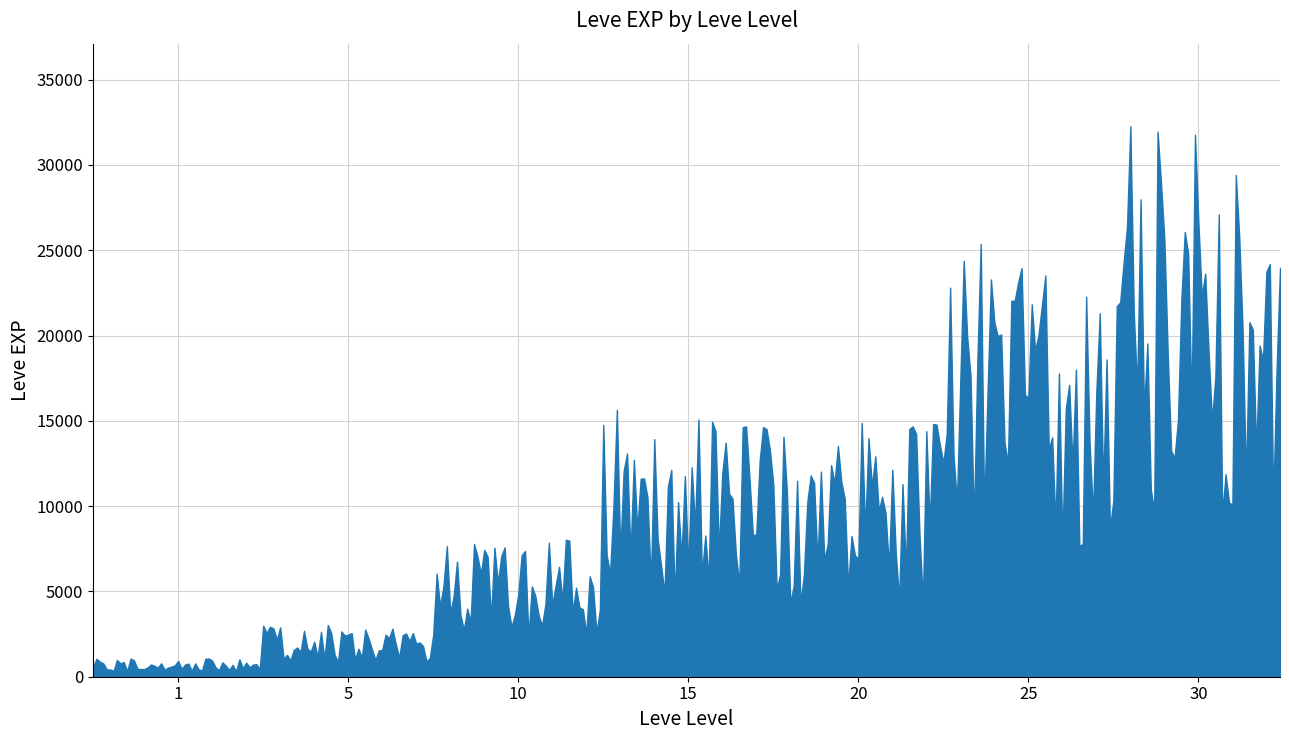

What is the ratio of the value at 25 to the value at 10?

3.4